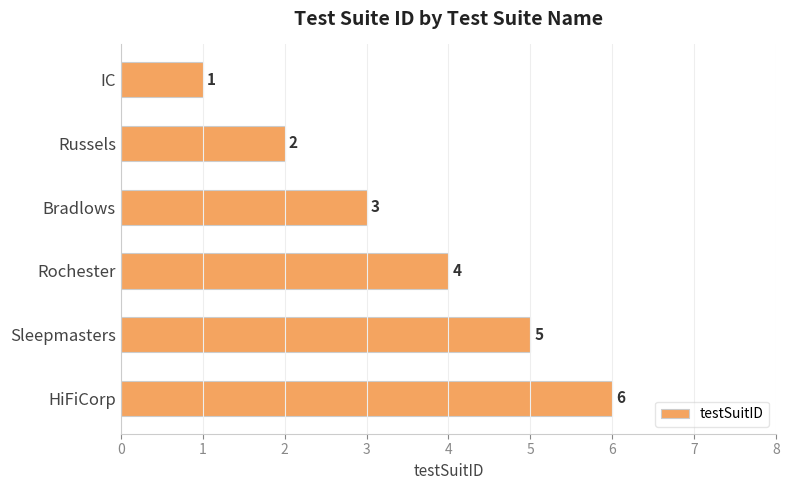

What position from the bottom is HiFiCorp?

1